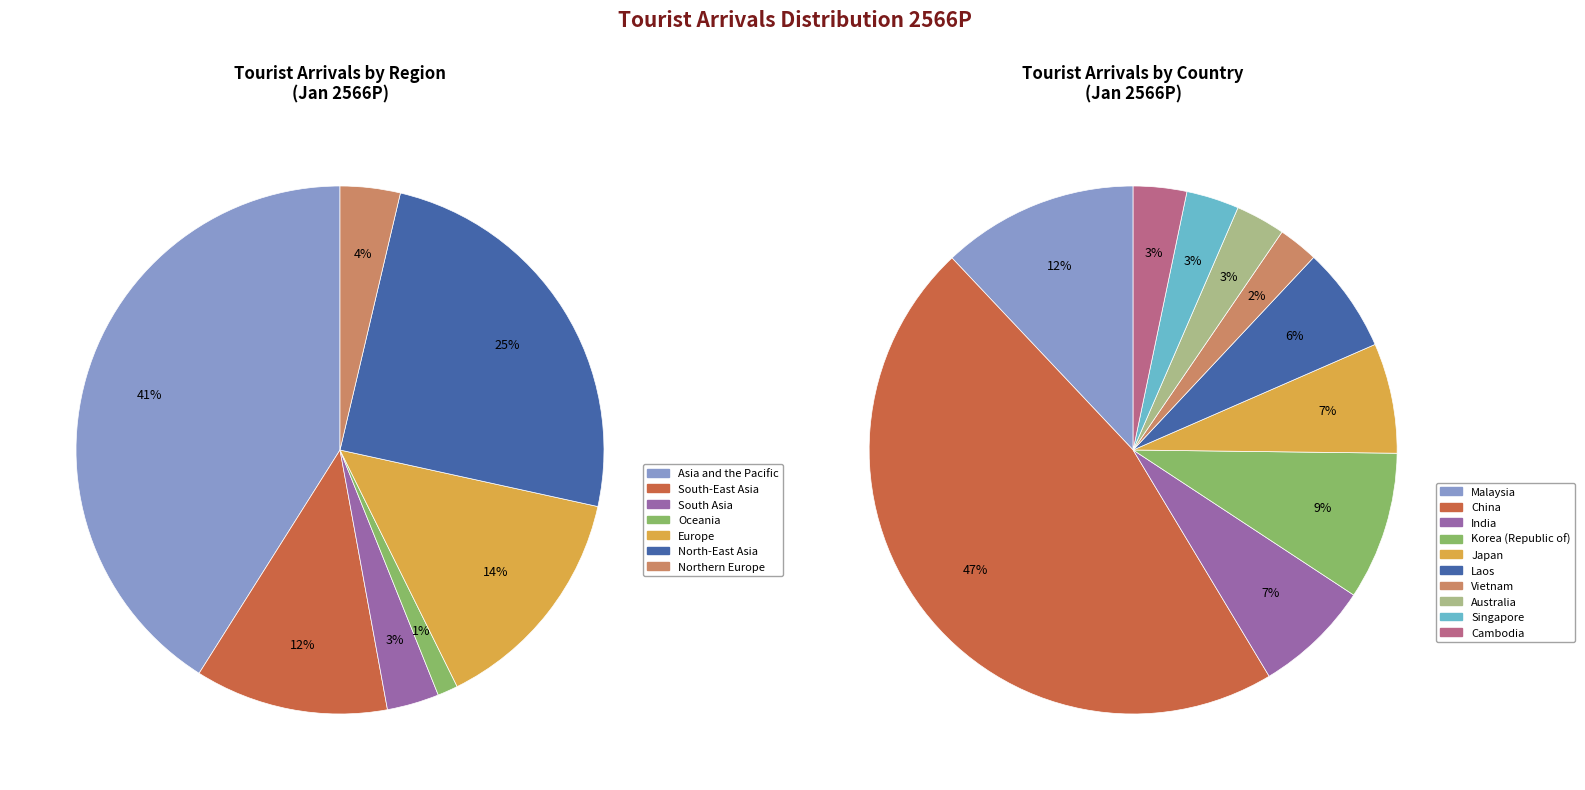

How many slices are in this pie chart?

7